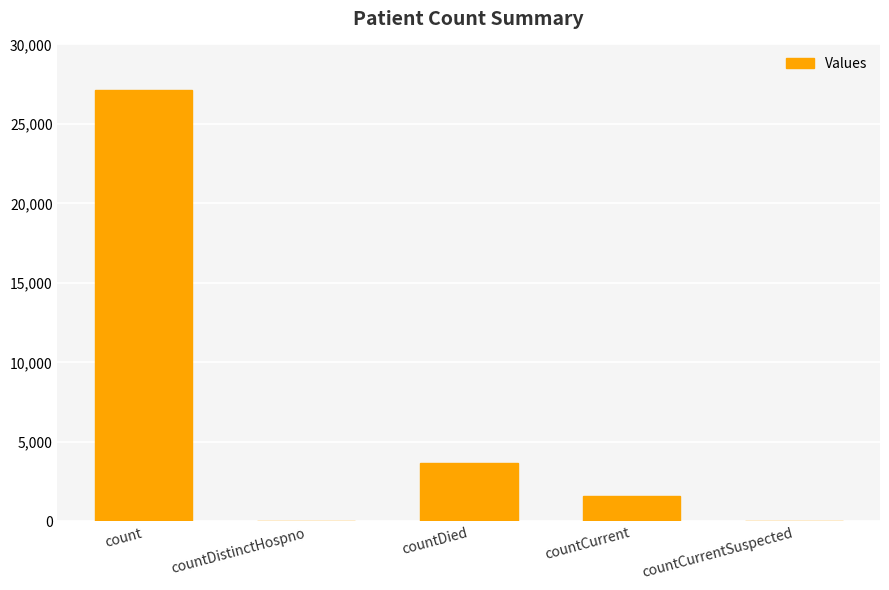

What is the greatest value displayed?

27117